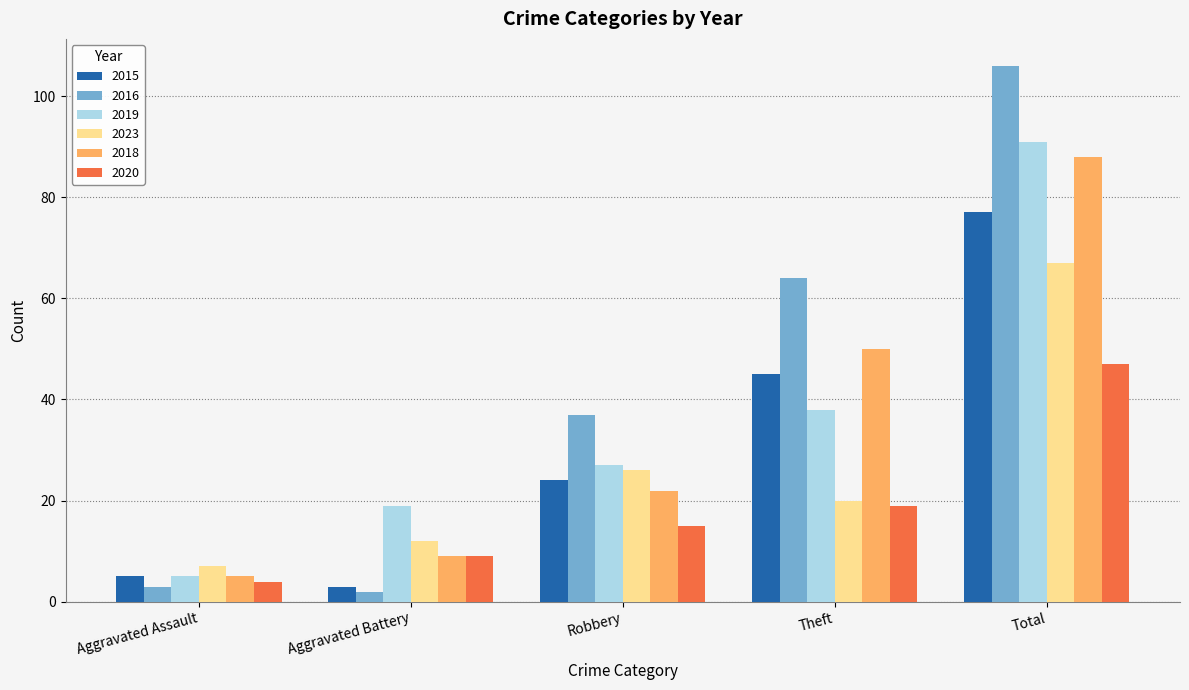

The value of 2023 at Theft is 20. True or false?

True